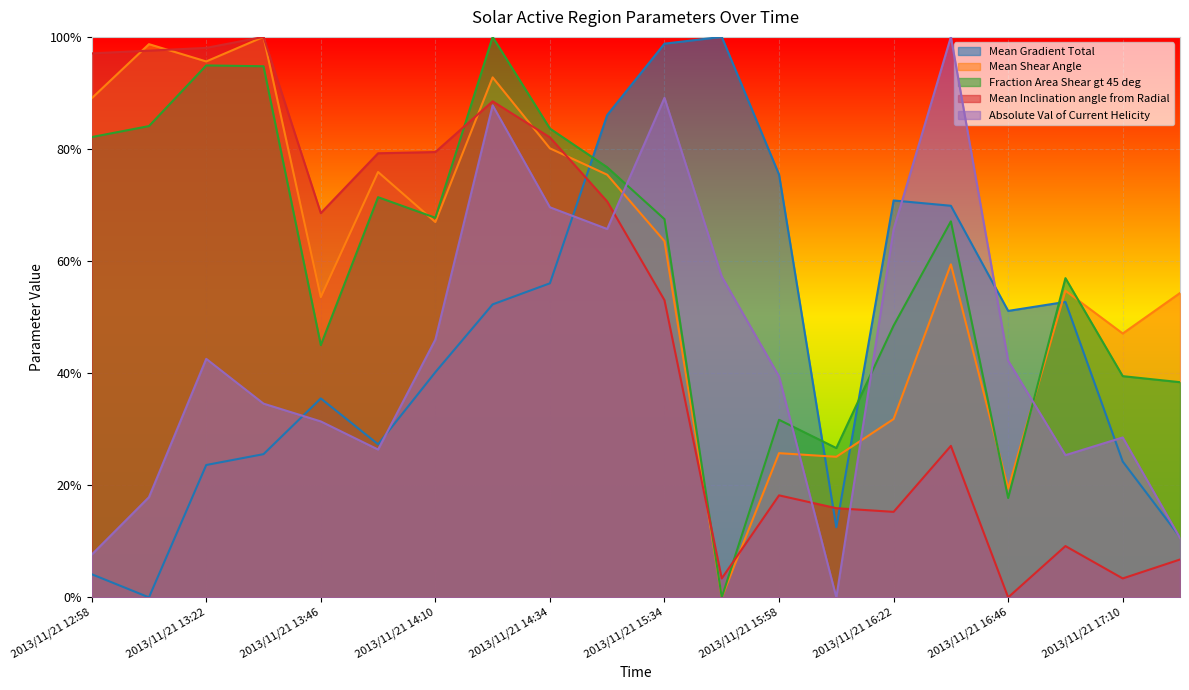

At which category is the sum across all series the highest?

2013/11/21 14:22